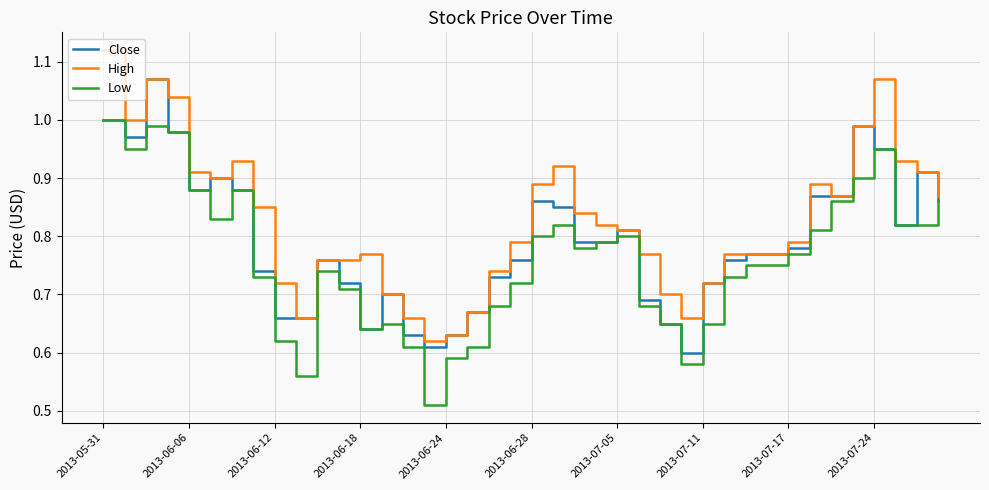

At how many categories does at least one series exceed 0?

40